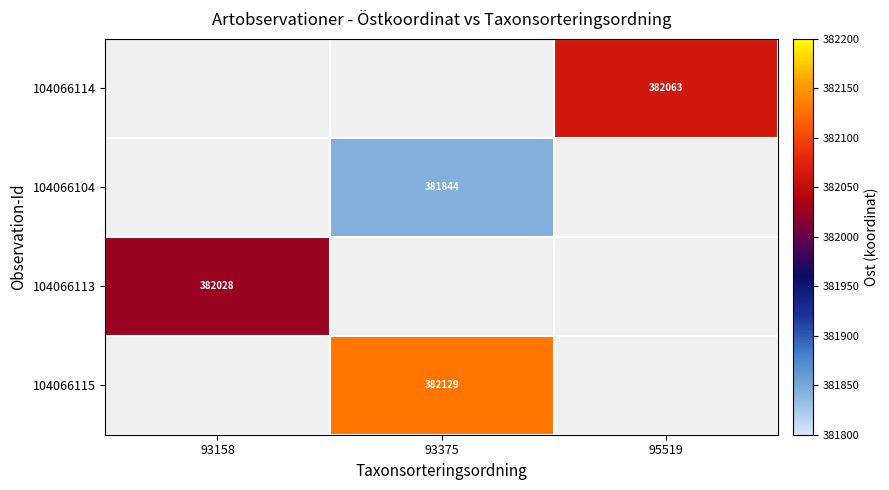

What is the maximum value shown in the chart?

382128.9